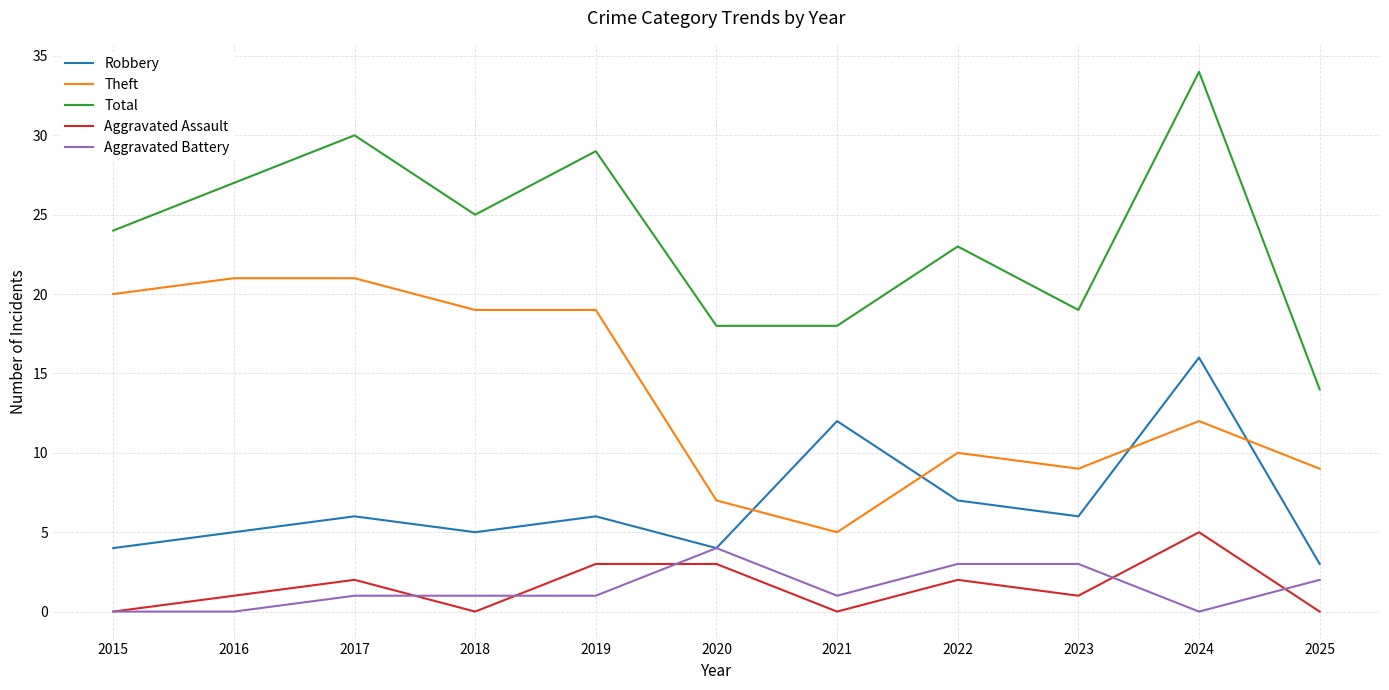

At 2021, list the series in order from largest to smallest.

Total, Robbery, Theft, Aggravated Battery, Aggravated Assault